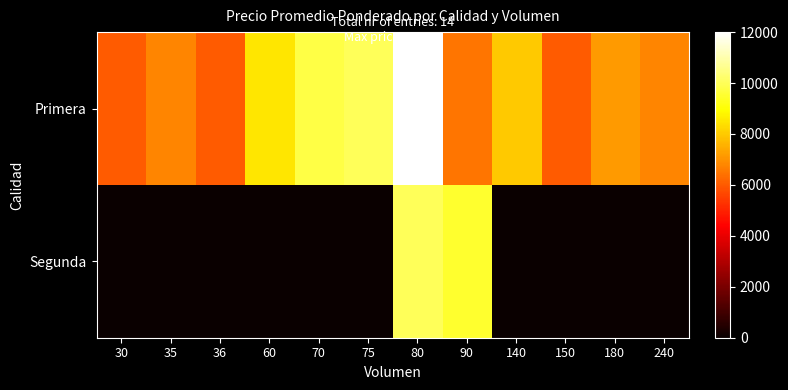

Reading right to left, list all the values displayed in this chart.

Primera: 240=6750	180=7167	150=6000	140=8000	90=6500	80=12000	75=10000	70=9750	60=8500	36=6000	35=6750	30=6000
Segunda: 240=0	180=0	150=0	140=0	90=9500	80=10000	75=0	70=0	60=0	36=0	35=0	30=0